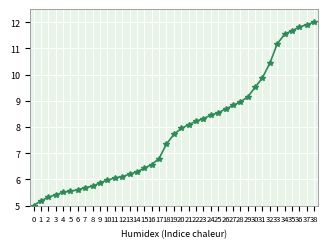

Approximately how many times larger is the value at 3 compared to 5?

1.0